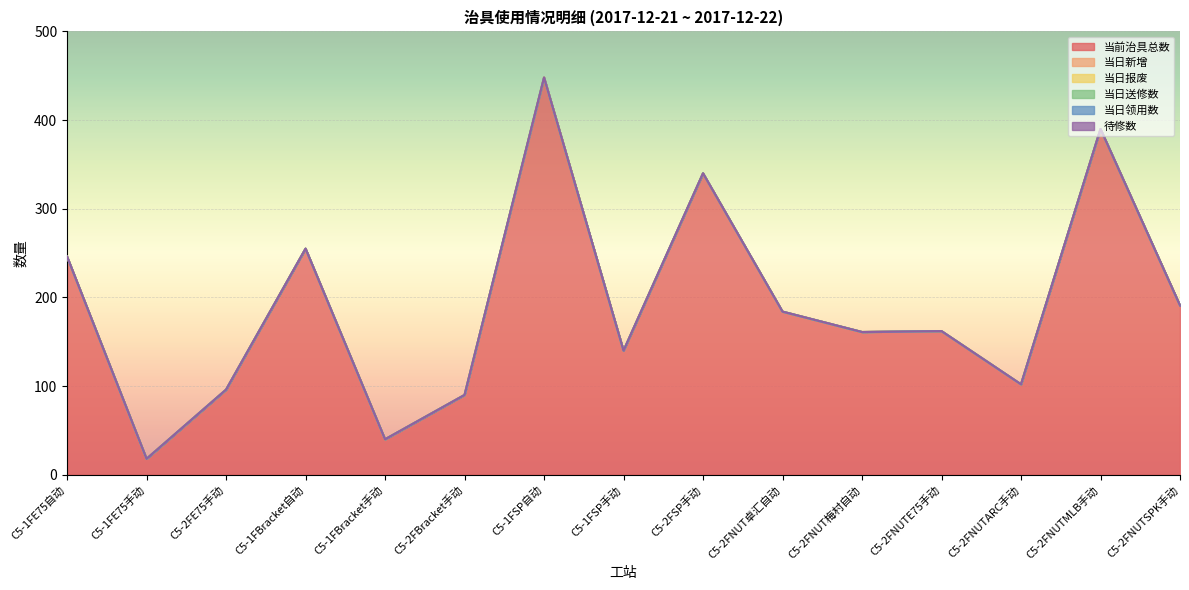

What is the spread (max minus min) of values at C5-2FSP手动?

340